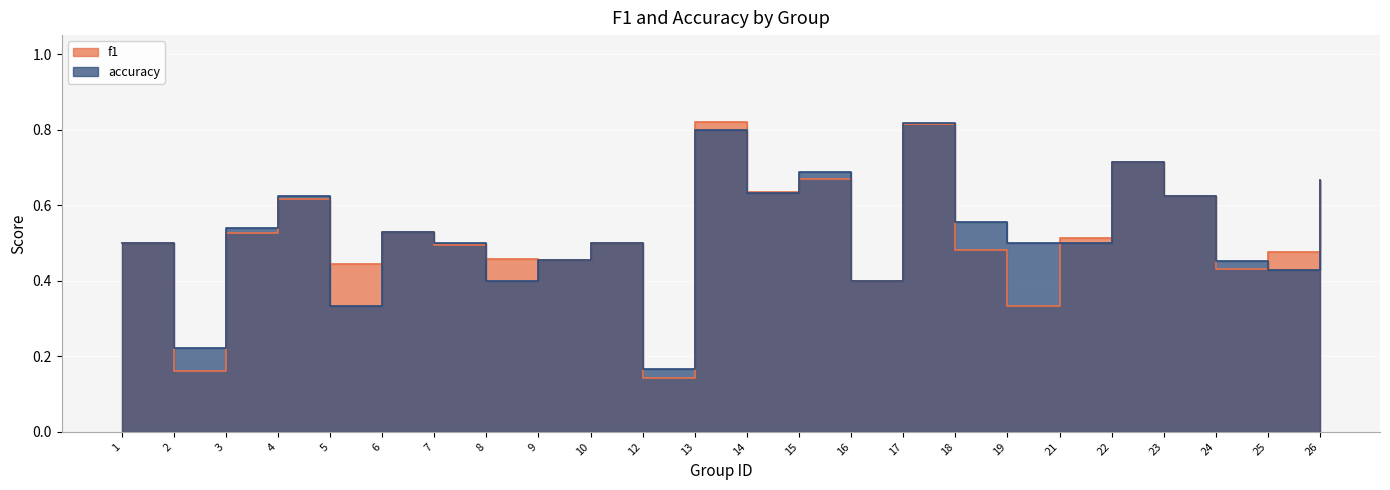

Which category has the highest value in the accuracy series?

17